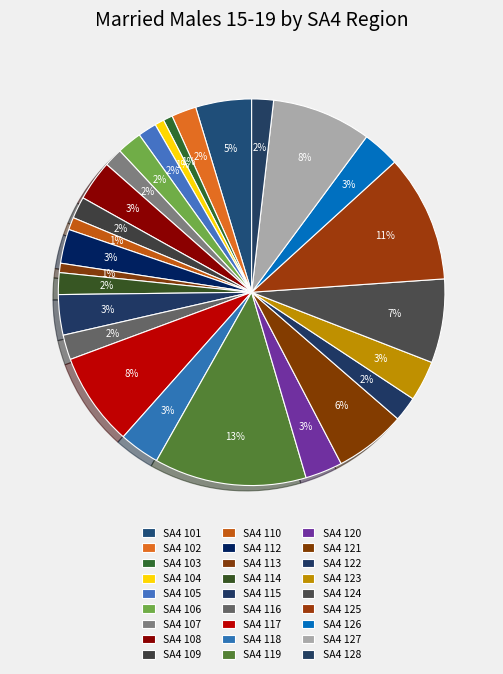

Count the number of slices in the pie.

27